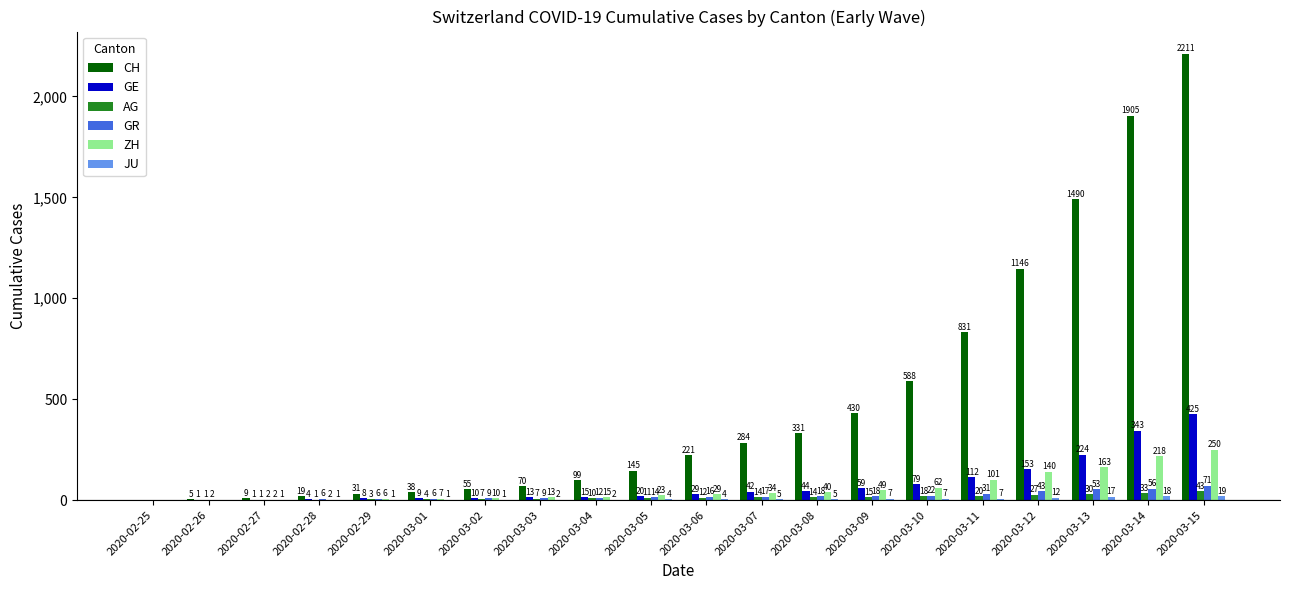

At which label is CH closest to 1105?

2020-03-12